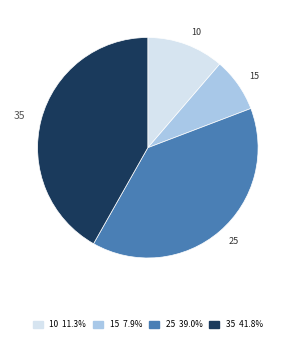

Does 35 account for over 50% of the chart?

No